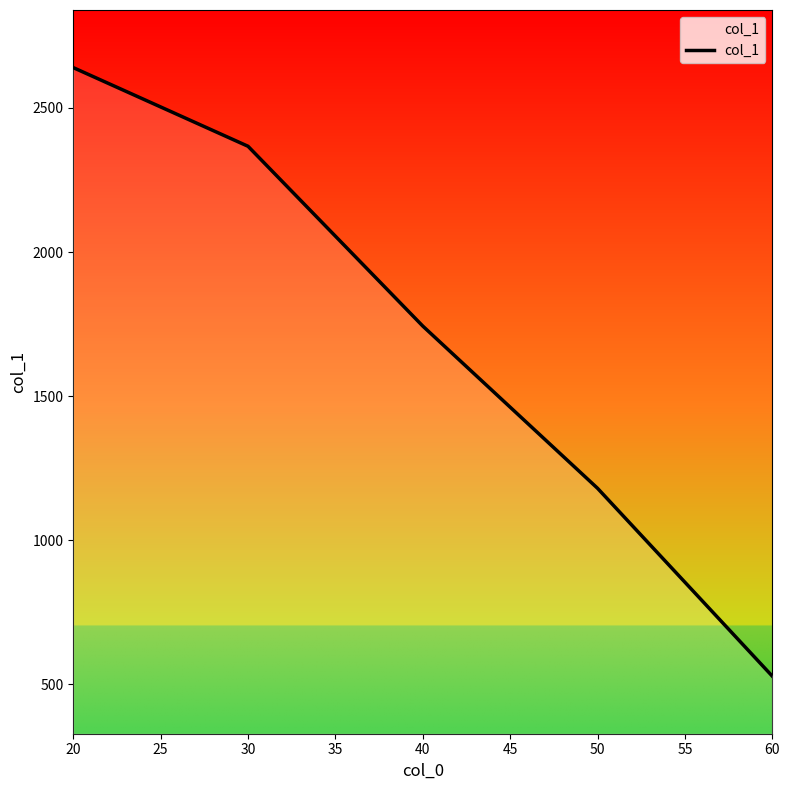

What is the average value?

1692